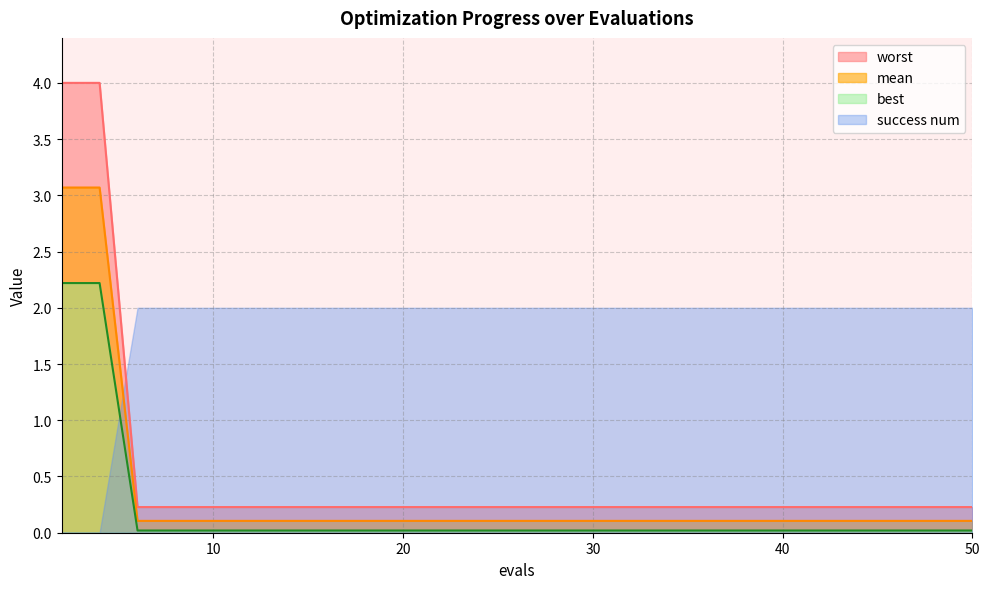

Is the value of best at 14 greater than the value of worst at 30?

No